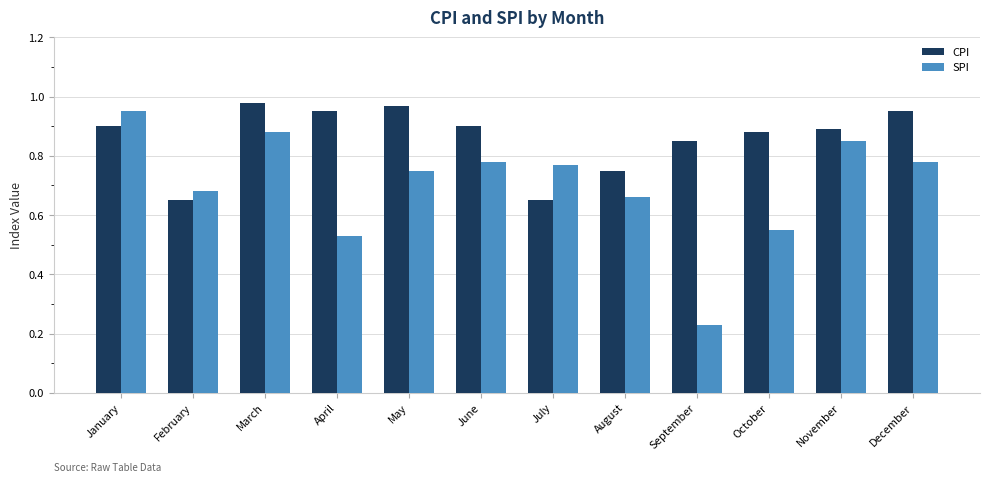

Rank the series by their average value, from lowest to highest.

SPI, CPI